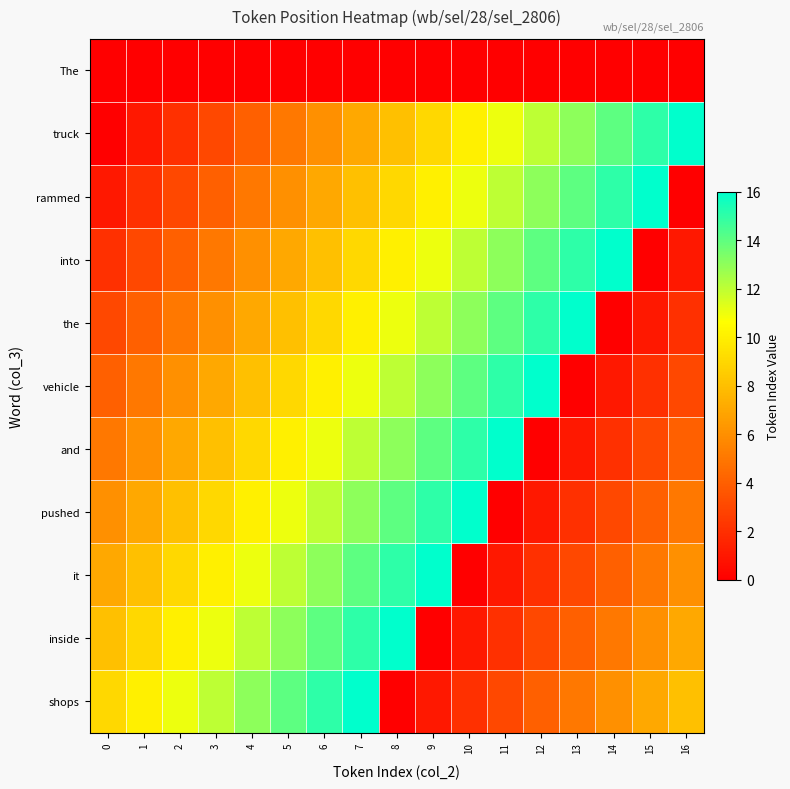

Which label corresponds to the largest value in the chart?

16